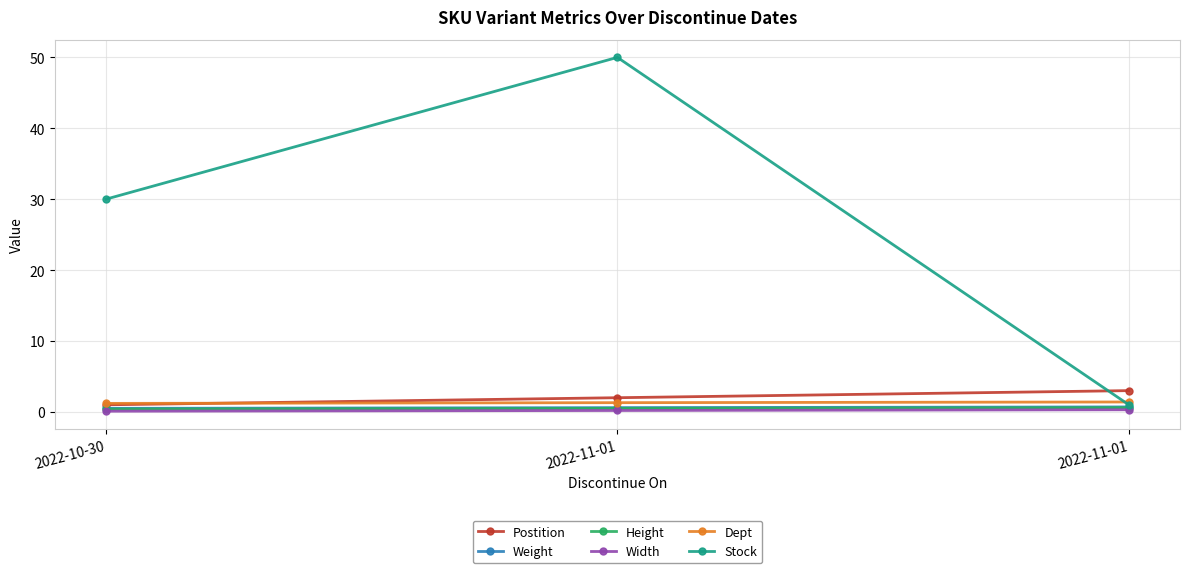

How many data points in Stock are less than 30?

1